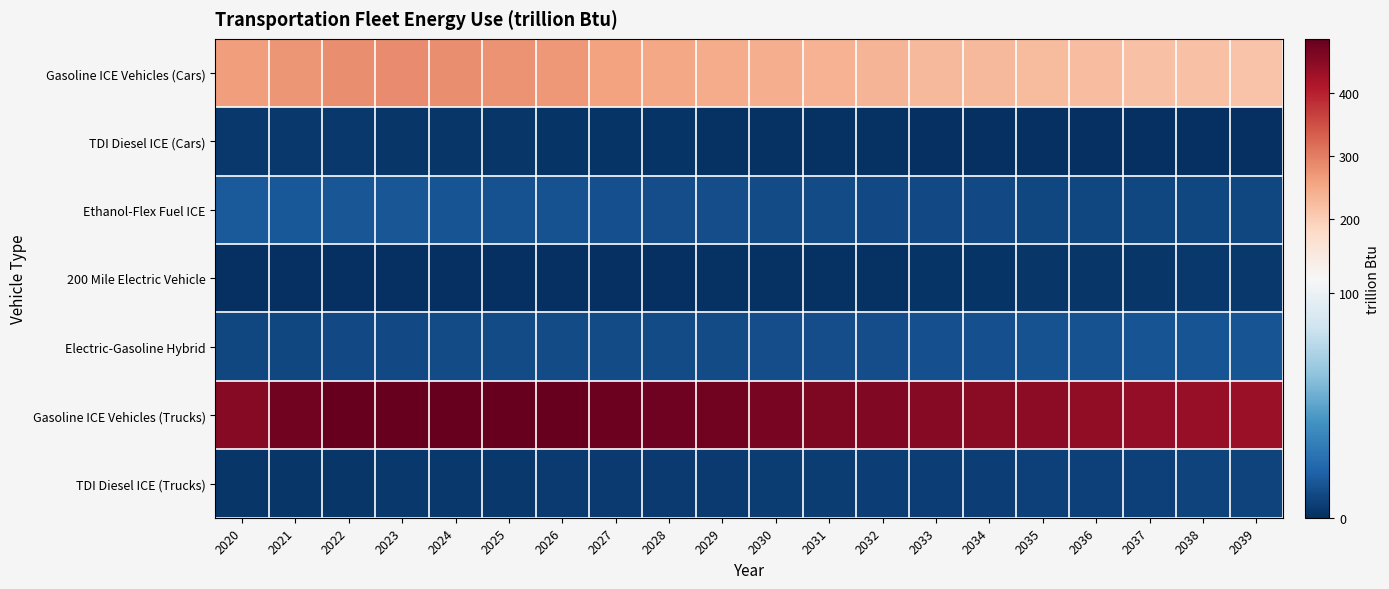

How many distinct data groups are displayed?

7